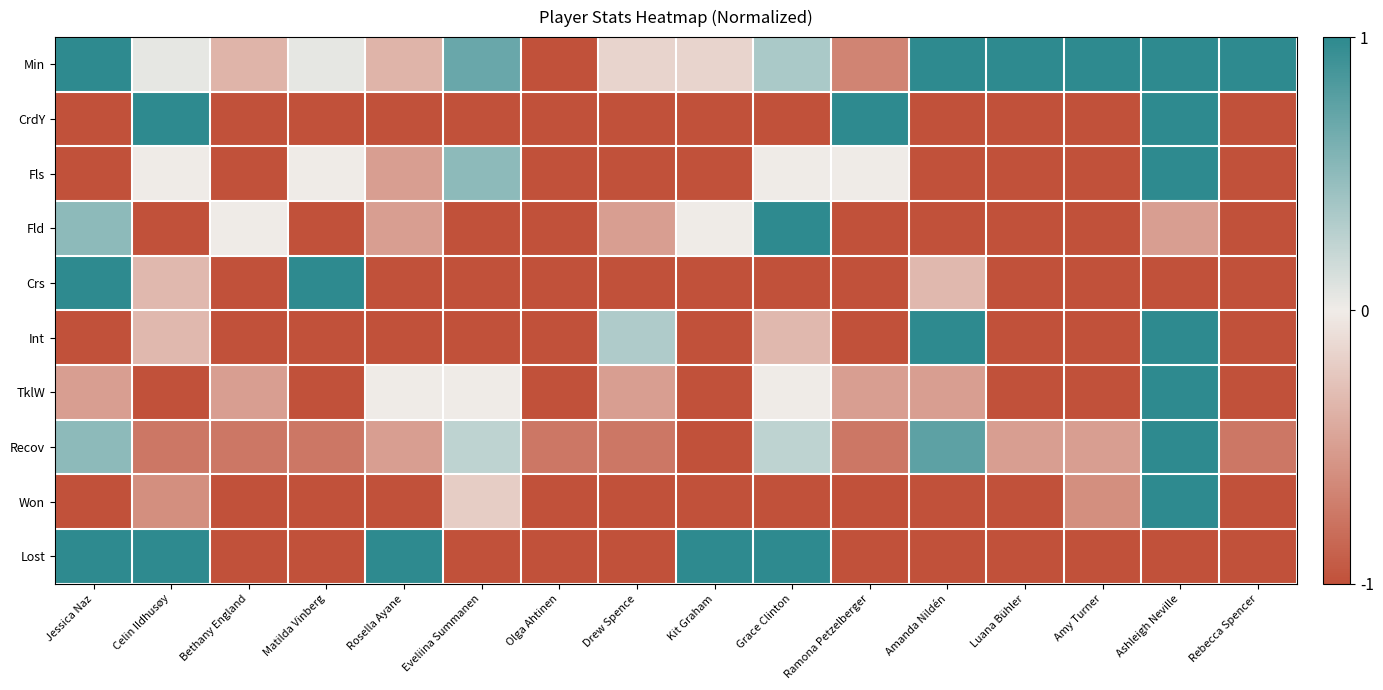

Rank the series at Amanda Nildén from highest to lowest value.

Min, Int, Recov, Crs, TklW, CrdY, Fls, Fld, Won, Lost